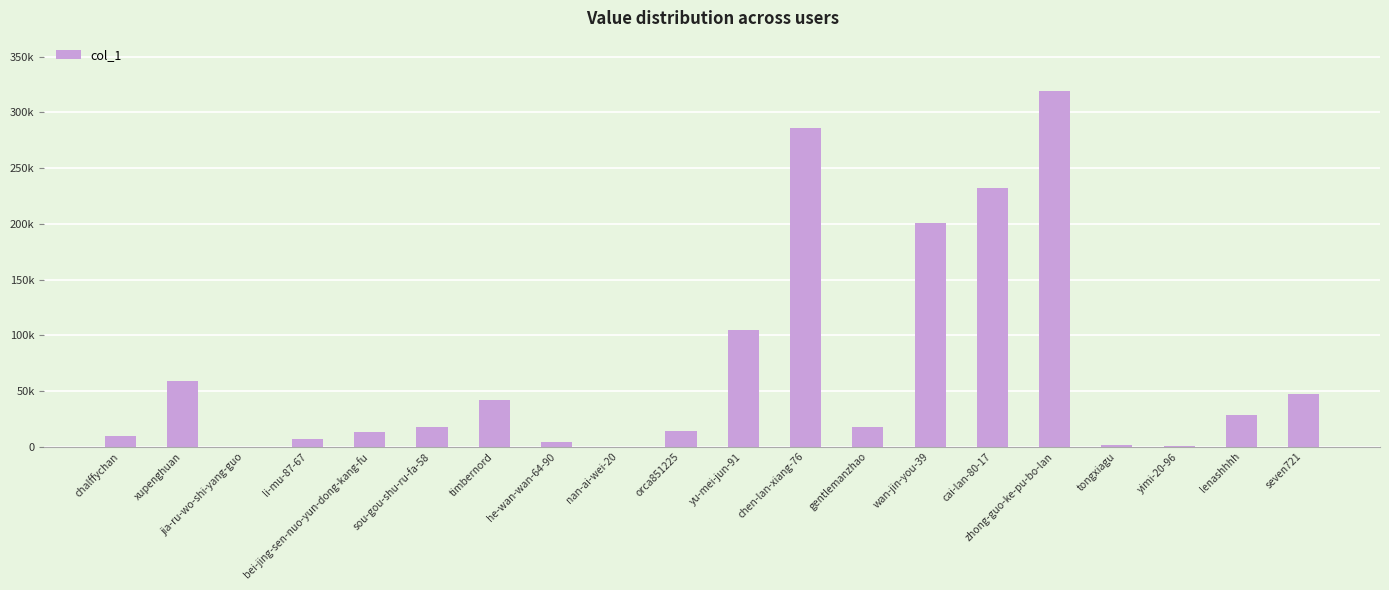

What is the change in value from xupenghuan to timbernord?

-17643